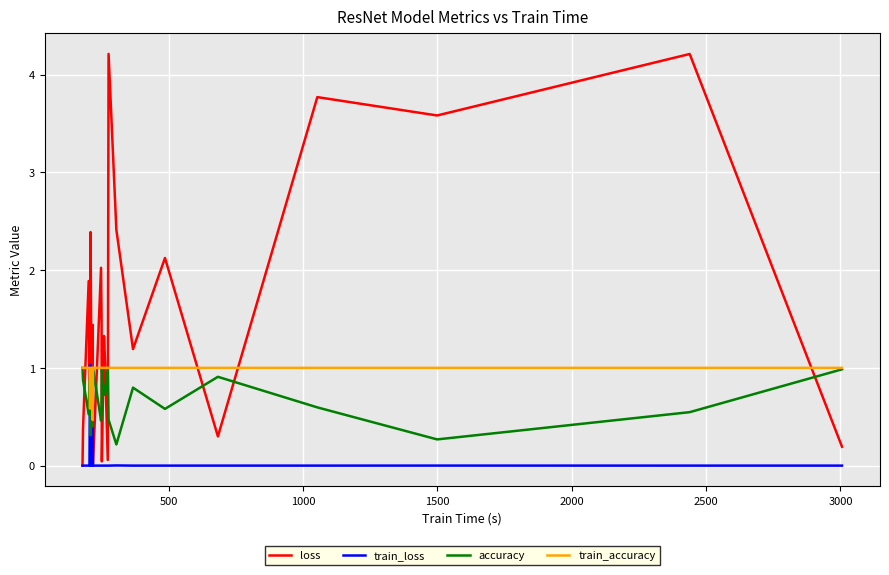

What are all the series names shown in the legend?

loss, train_loss, accuracy, train_accuracy